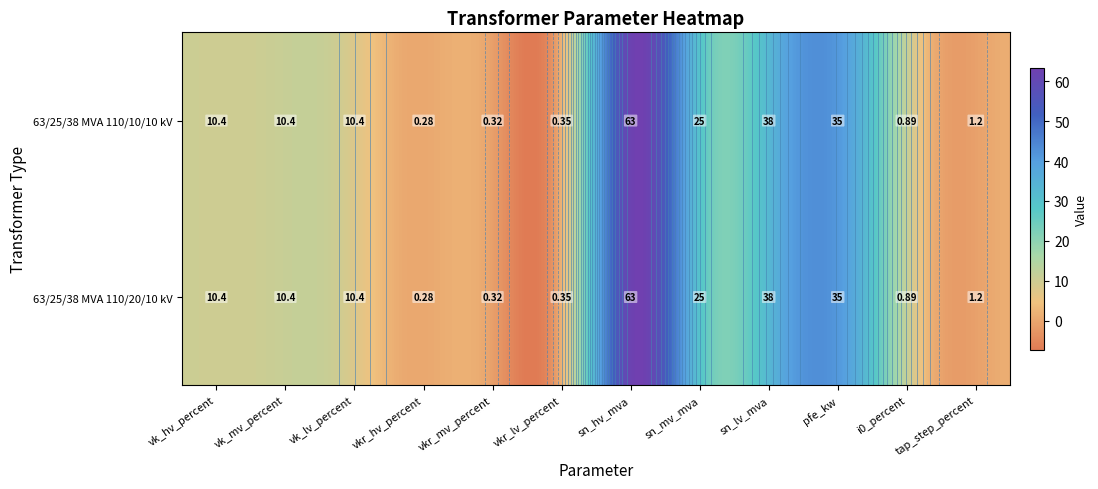

Where does the 63/25/38 MVA 110/10/10 kV series first go above 10?

vk_hv_percent